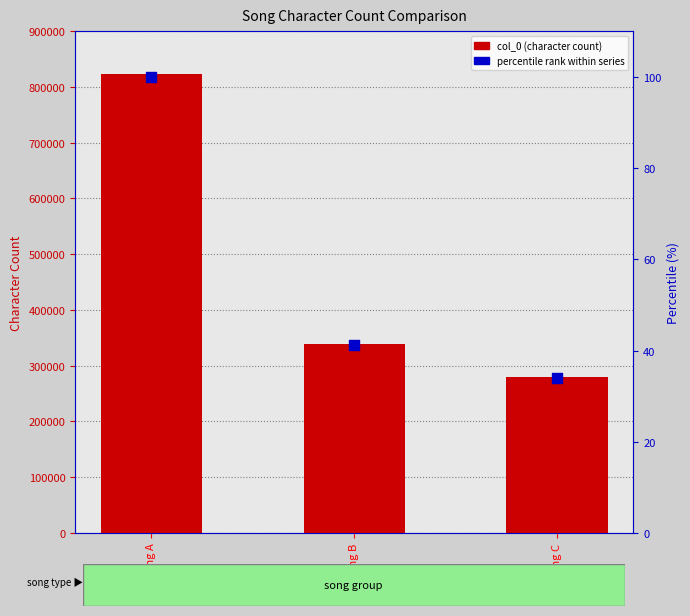

At how many categories does at least one series exceed 125983?

3